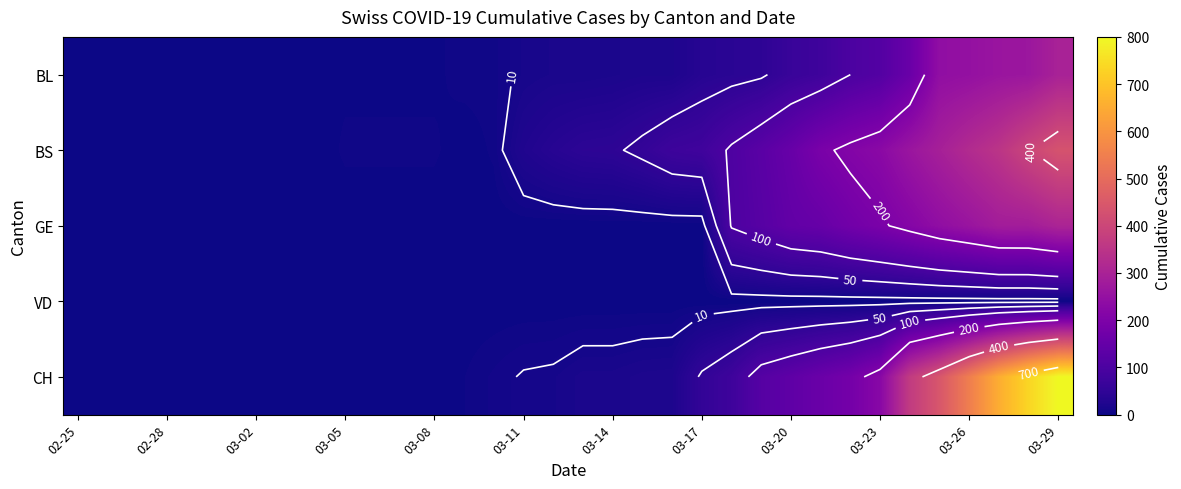

What is the greatest value displayed?

800